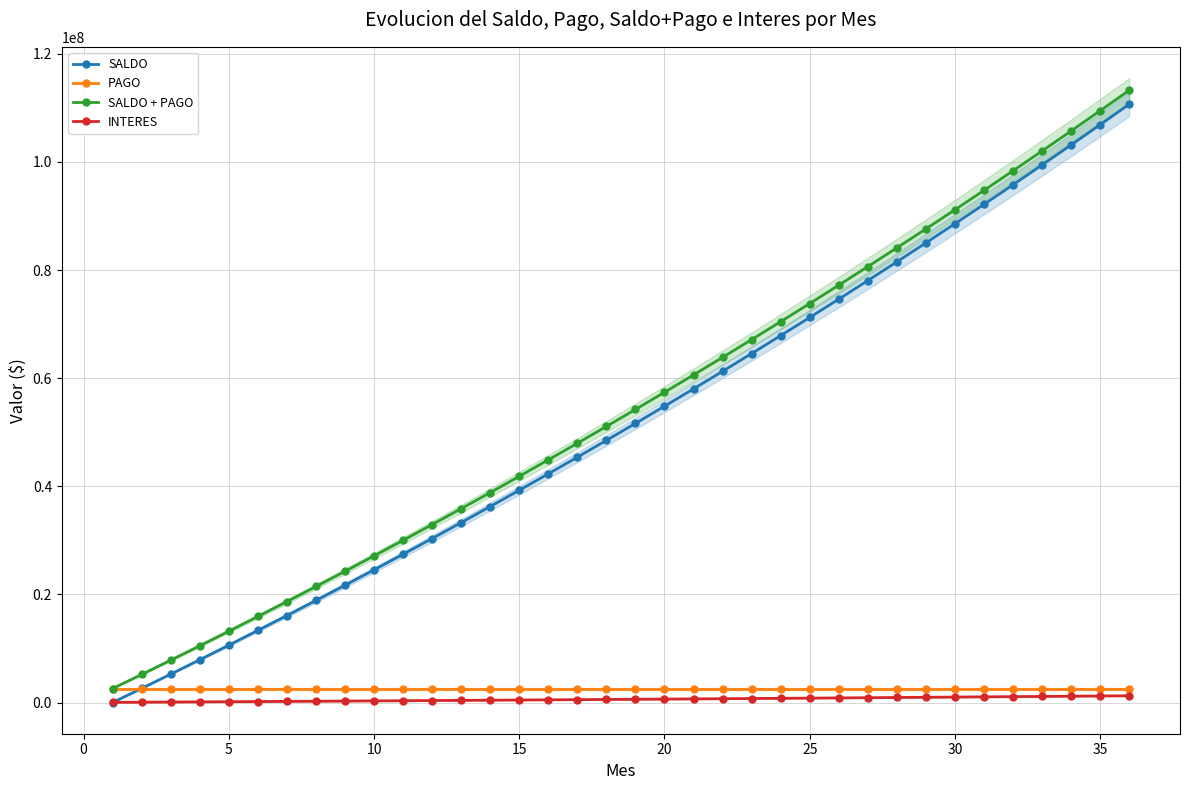

True or false: SALDO has more than 0 points higher than both neighbors.

False